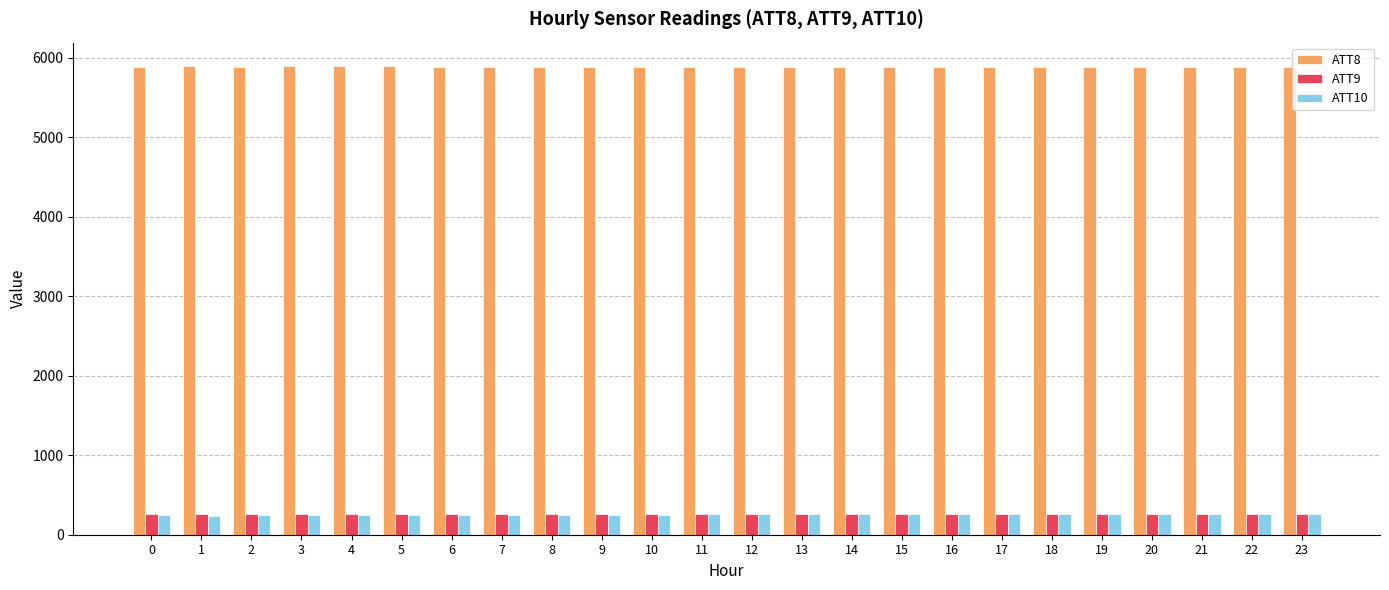

What is the average value of the ATT9 series?

263.6